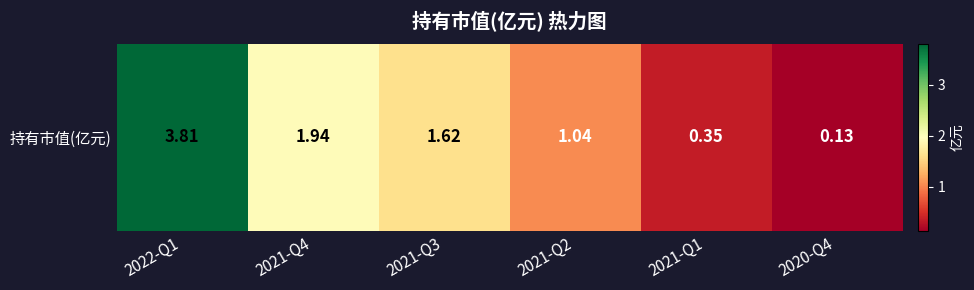

How many distinct data groups are displayed?

1